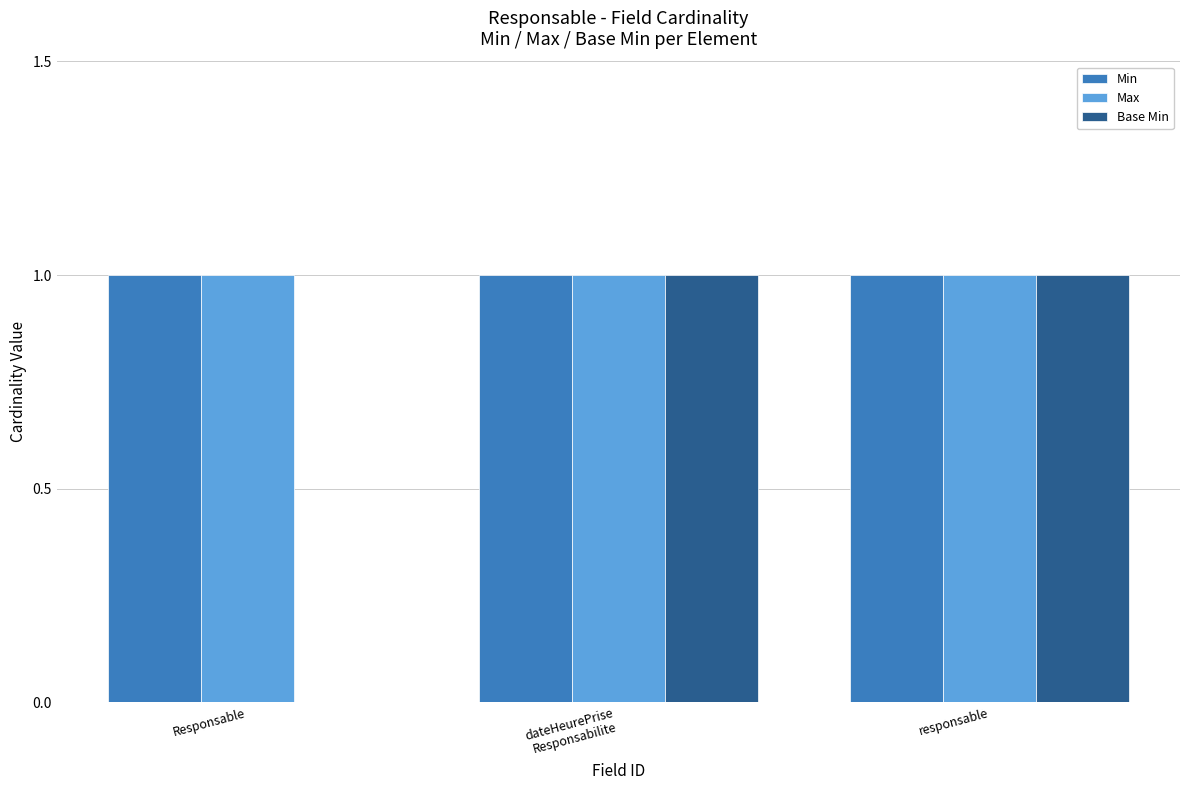

Which series has the widest spread of values?

Base Min